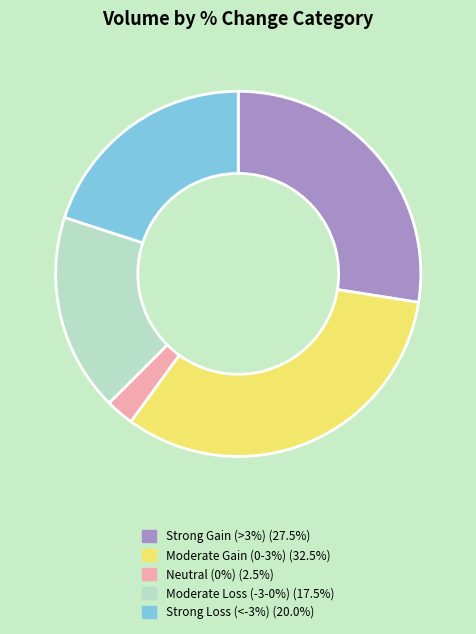

Is there any slice that represents more than half of the pie?

No